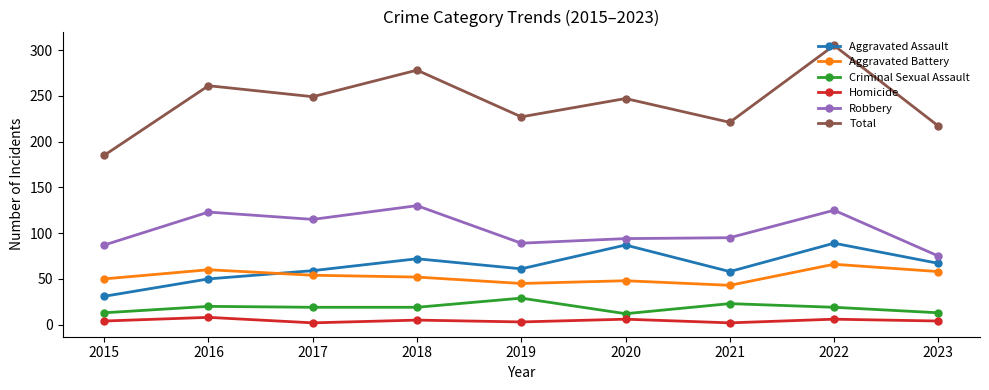

Is this an area chart (filled region under the line)?

No